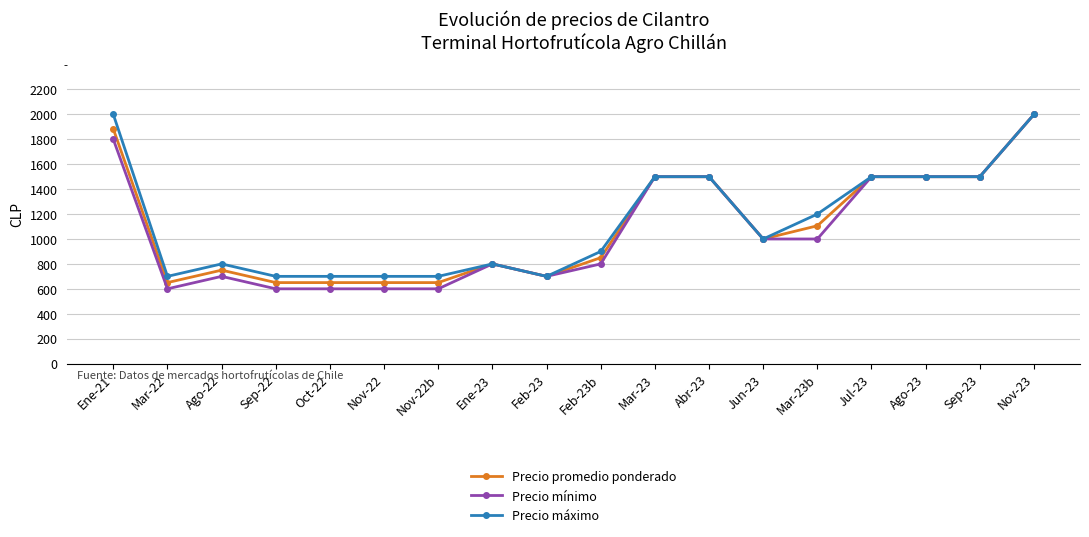

Reading left to right, list all the values displayed in this chart.

Precio promedio ponderado: 1883	650	750	650	650	650	650	800	700	850	1500	1500	1000	1106	1500	1500	1500	2000
Precio mínimo: 1800	600	700	600	600	600	600	800	700	800	1500	1500	1000	1000	1500	1500	1500	2000
Precio máximo: 2000	700	800	700	700	700	700	800	700	900	1500	1500	1000	1200	1500	1500	1500	2000